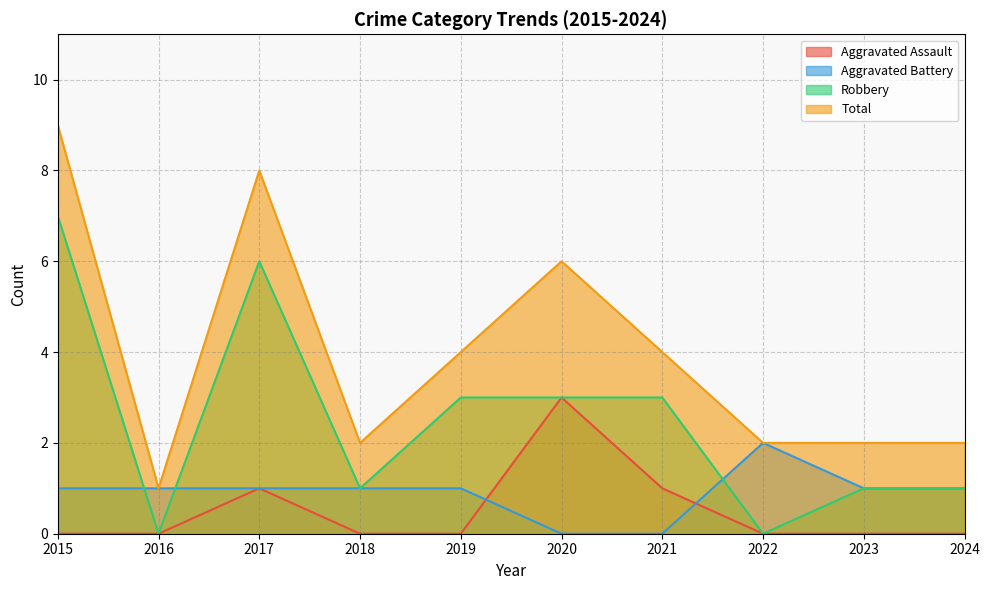

Reading left to right, extract all data points from this chart.

Aggravated Assault: 2015=0	2016=0	2017=1	2018=0	2019=0	2020=3	2021=1	2022=0	2023=0	2024=0
Aggravated Battery: 2015=1	2016=1	2017=1	2018=1	2019=1	2020=0	2021=0	2022=2	2023=1	2024=1
Robbery: 2015=7	2016=0	2017=6	2018=1	2019=3	2020=3	2021=3	2022=0	2023=1	2024=1
Total: 2015=9	2016=1	2017=8	2018=2	2019=4	2020=6	2021=4	2022=2	2023=2	2024=2